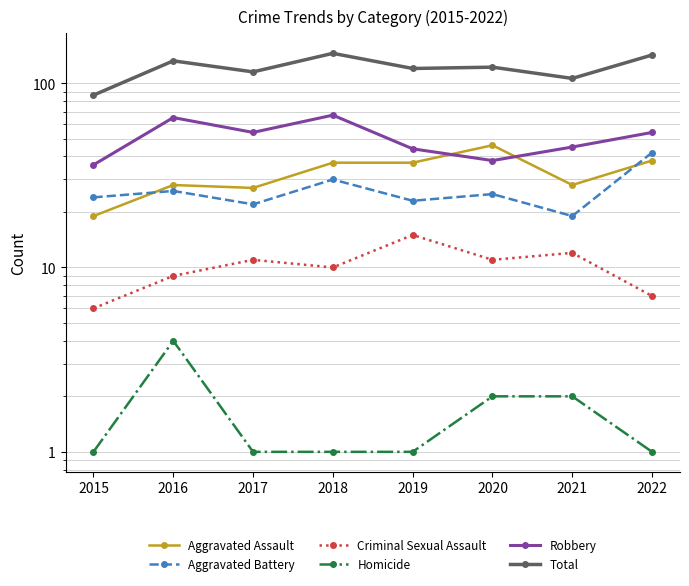

True or false: Aggravated Battery has more than 2 points higher than both neighbors.

True